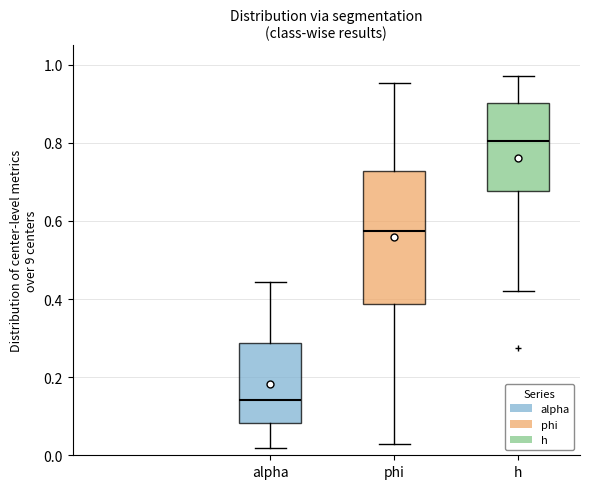

Which box is the tallest, from its lower edge to its upper edge?

phi